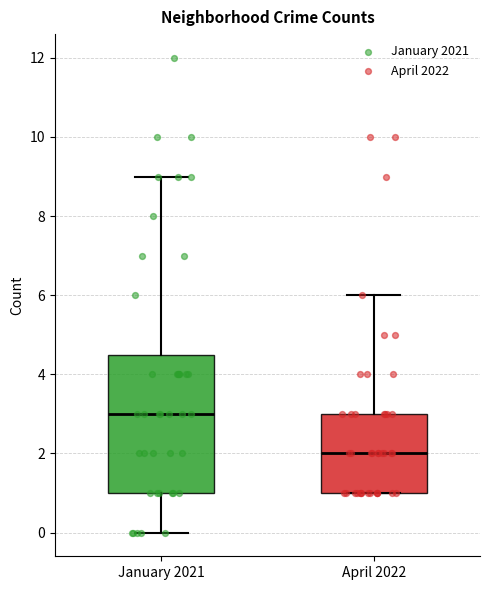

Reading left to right, transcribe this box plot: for each box, give where its median line is, the range the box spans, and where its two whiskers end, as read against the y-axis. The values are not printed on the chart, so give them approximately, as read against the axis.

January 2021: median 3.0, box 1.0 to 4.6, whiskers 0.0 to 9.0
April 2022: median 2.0, box 1.0 to 3.0, whiskers 1.0 to 6.0